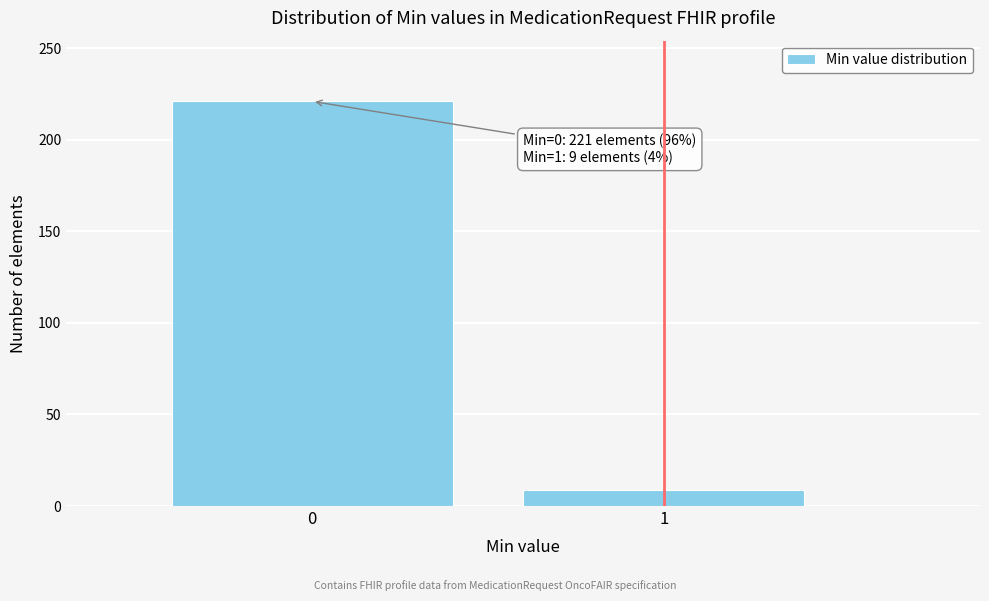

Reading left to right, transcribe all the data shown in this chart.

221	9